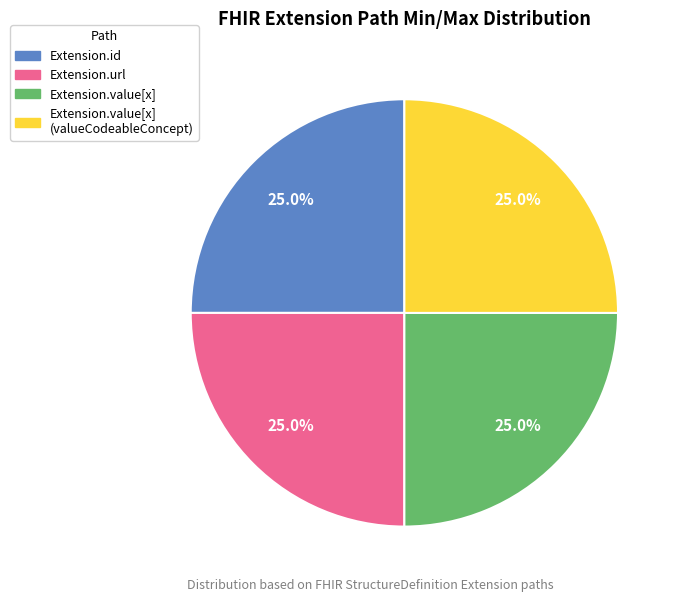

Does any single category account for the majority?

No